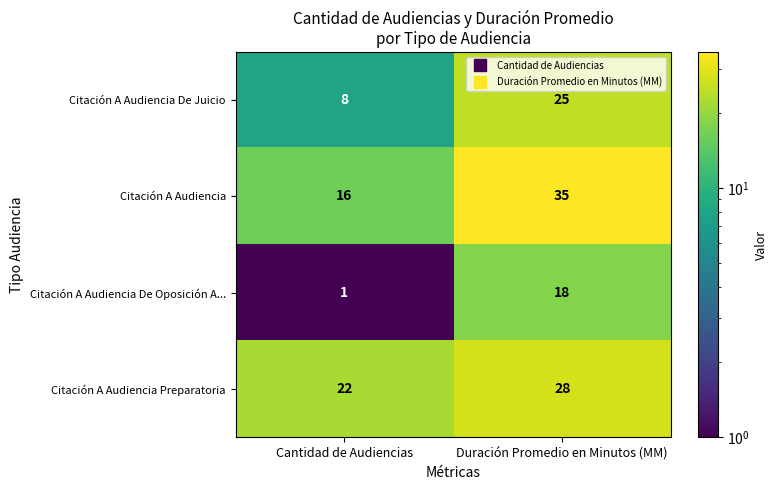

Where is Citación A Audiencia Preparatoria nearest to the value 25?

Cantidad de Audiencias